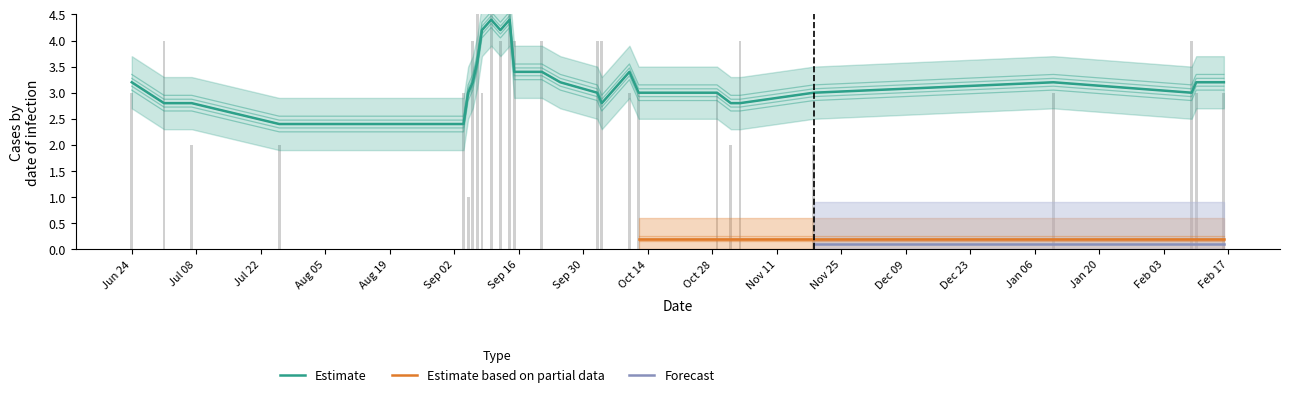

Count the number of categories in the chart.

27